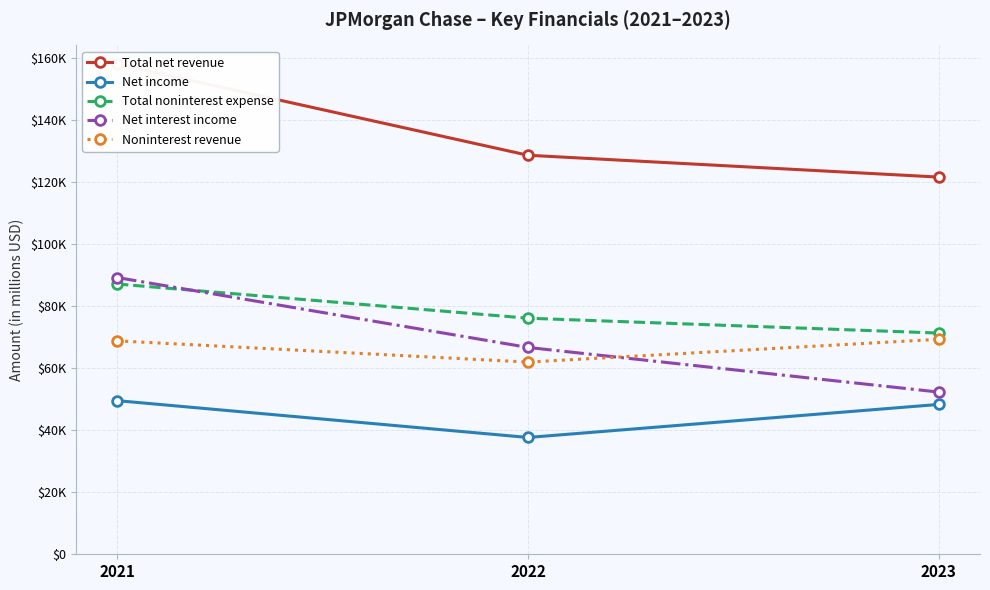

The value of Total net revenue at 2022 is 193809. True or false?

False